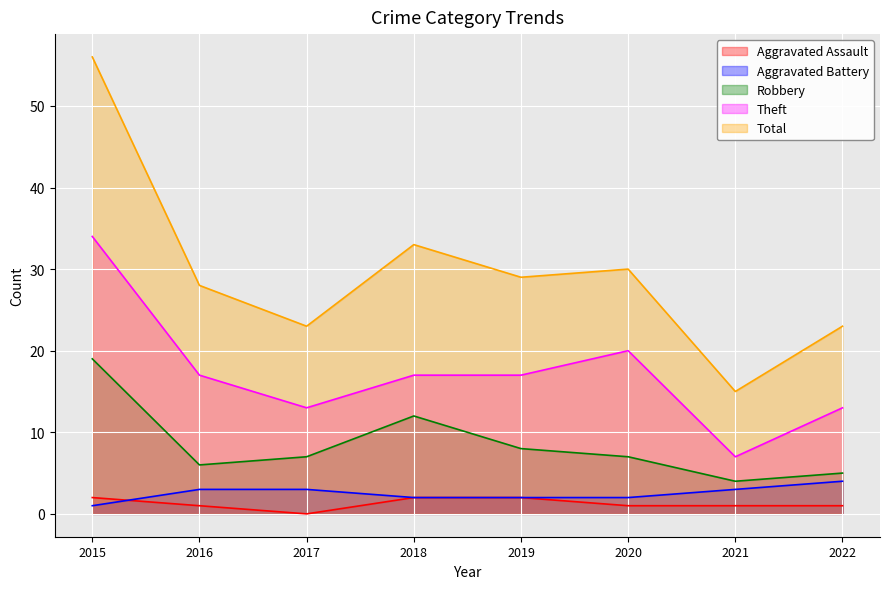

What value does the Aggravated Assault series have at 2019?

2